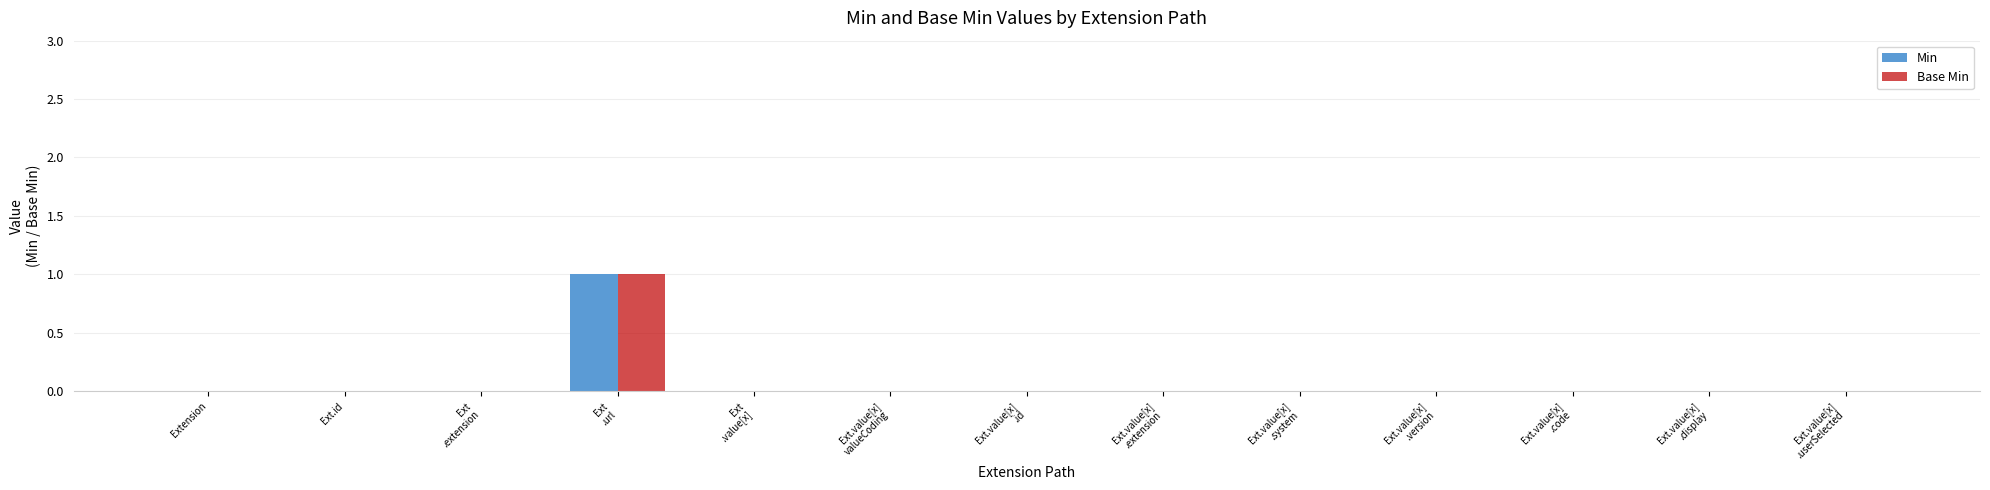

How many groups of bars are there?

13